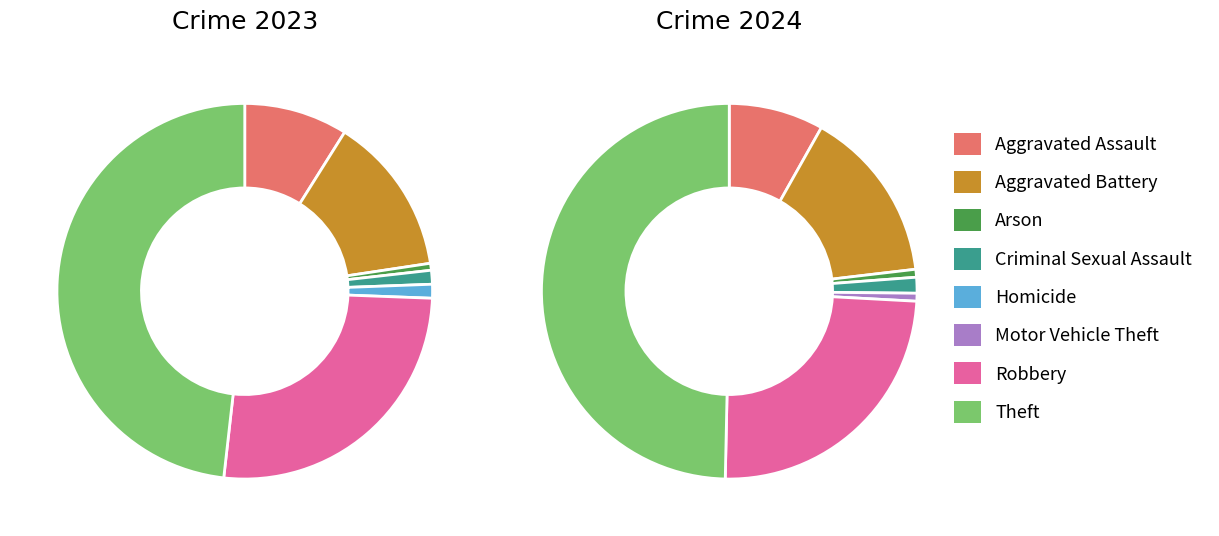

The 5 slice represents 12% of the pie. True or false?

False